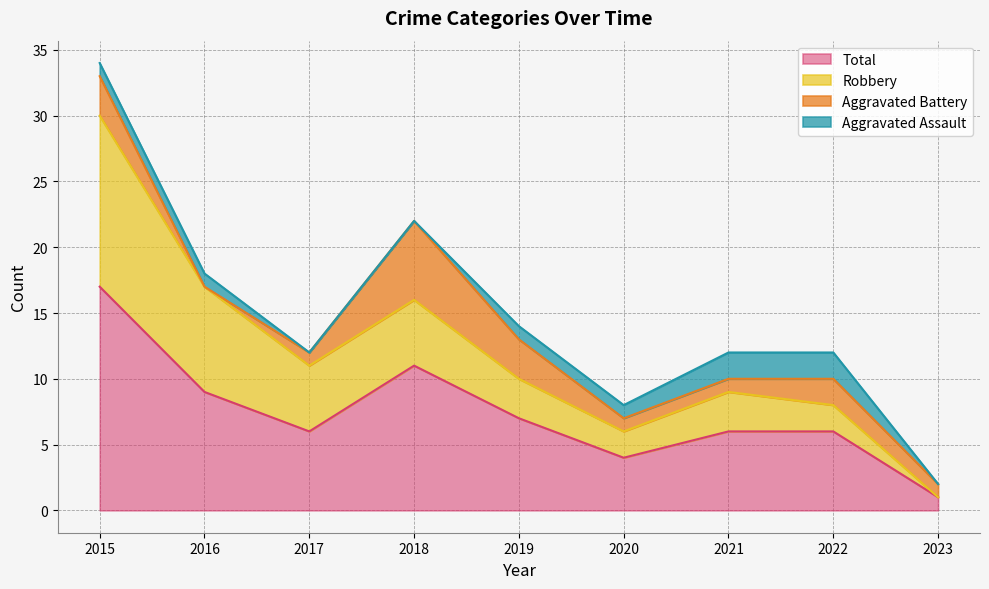

Where is the first local minimum for Robbery?

2020